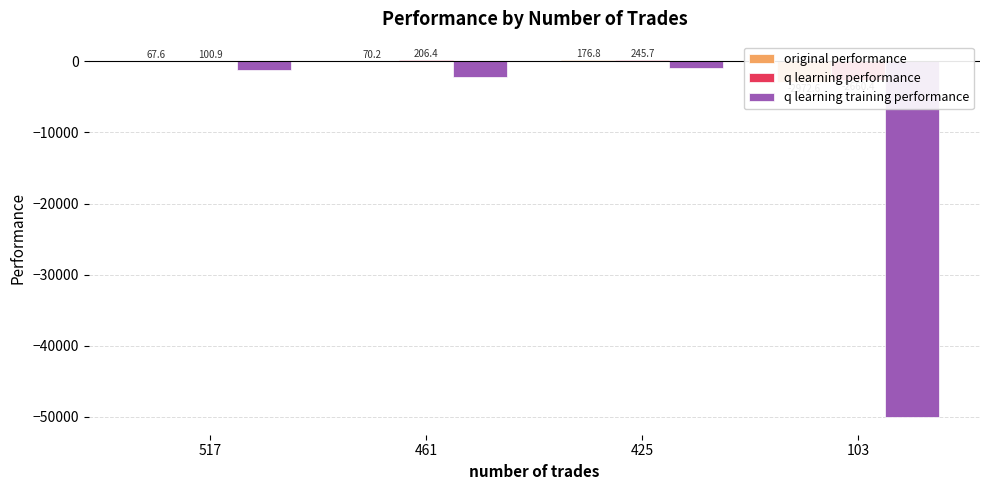

Which has a higher value, 425 or 103?

425